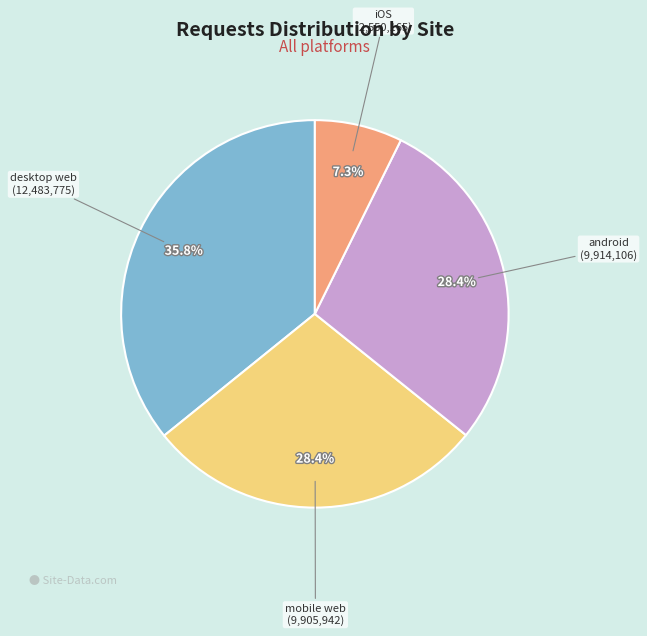

Is there a majority slice in this chart?

No